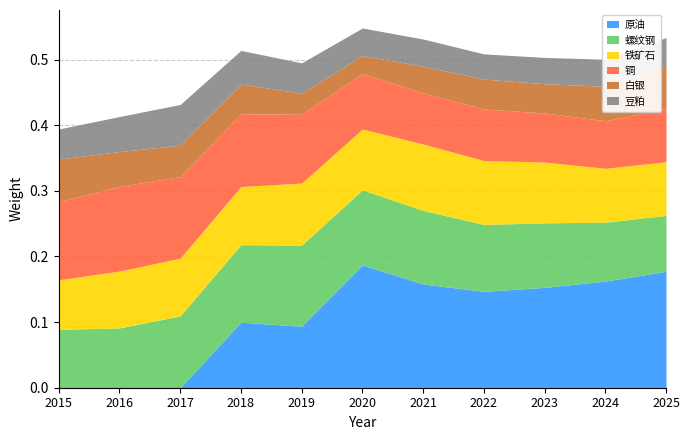

True or false: 豆粕 has a value of 0.0 at 2020.

True